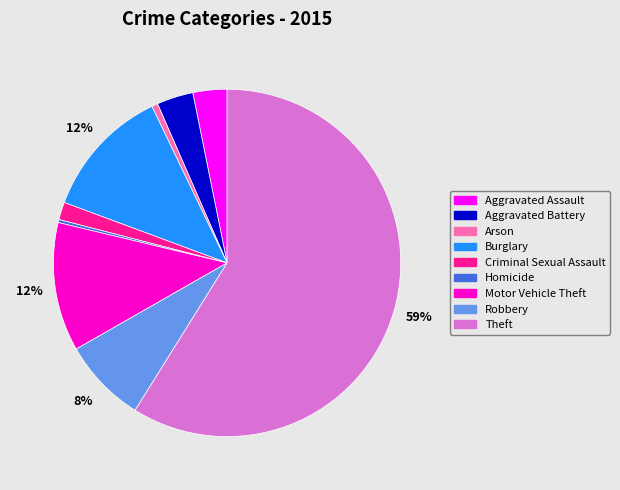

What is the majority slice?

Theft